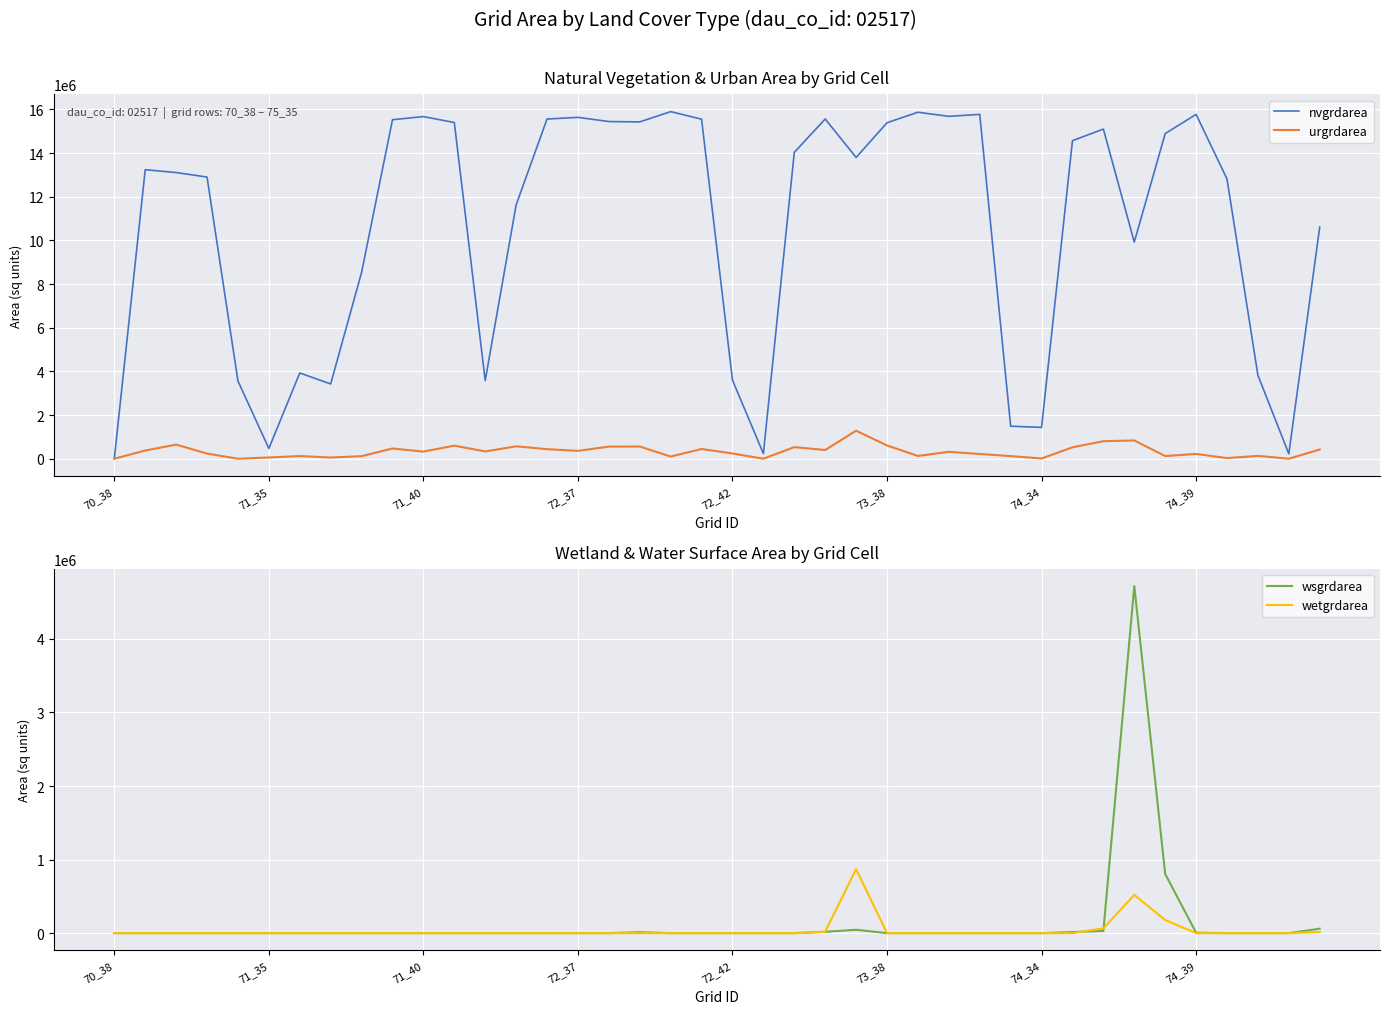

Reading right to left, extract all data points from this chart.

nvgrdarea: 10612800	223200	3821400	12815100	15774300	14895000	9924300	15101100	14569200	1435500	1489500	15774300	15685200	15872400	15391800	13801500	15562800	14036400	232200	3601800	15553800	15901200	15430500	15446700	15638400	15561900	11625300	3582000	15401700	15673500	15530400	8534700	3425400	3928500	468900	3561300	12903300	13110300	13239900	8100
urgrdarea: 422100	0	131400	28800	219600	122400	837000	802800	522900	10800	119700	216900	315900	126900	607500	1283400	399600	531000	0	241200	445500	99000	558900	554400	360000	437400	568800	333900	599400	325800	468900	117000	54900	122400	56700	0	236700	646200	376200	0
wsgrdarea: 60300	0	0	0	6300	804600	4718700	29700	14400	0	0	0	0	0	0	45900	18000	0	0	0	0	0	12600	0	0	0	0	0	0	0	0	0	0	0	0	0	0	0	0	0
wetgrdarea: 16200	0	0	0	0	178200	520200	64800	0	0	0	0	0	0	0	870300	20700	0	0	0	0	0	0	0	0	0	0	0	0	0	0	0	0	0	0	0	0	0	0	0